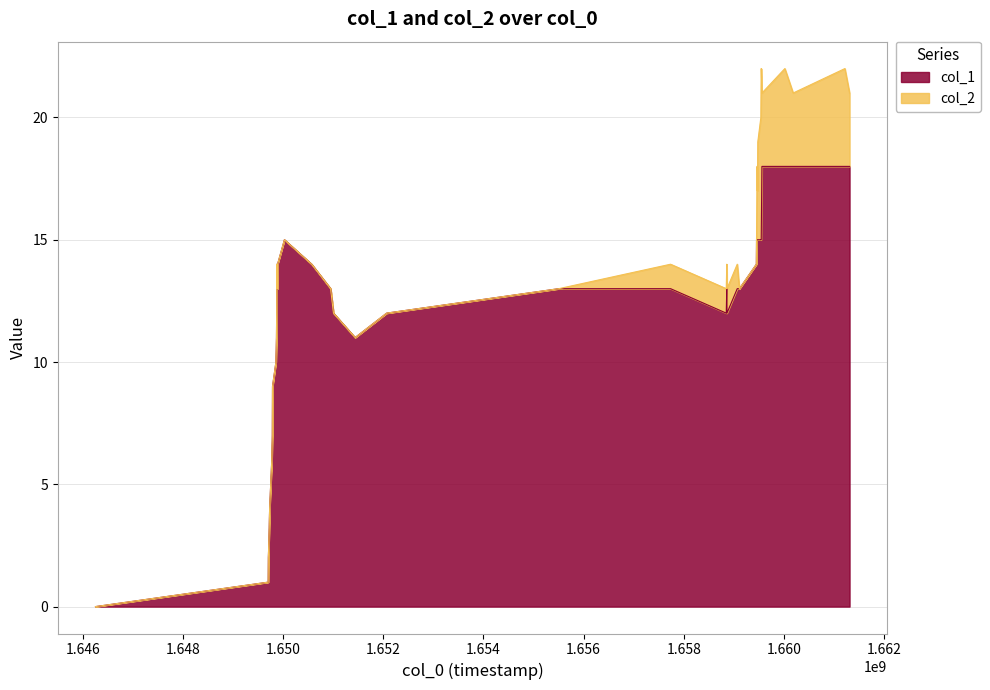

What is the difference between the maximum and minimum values?

18